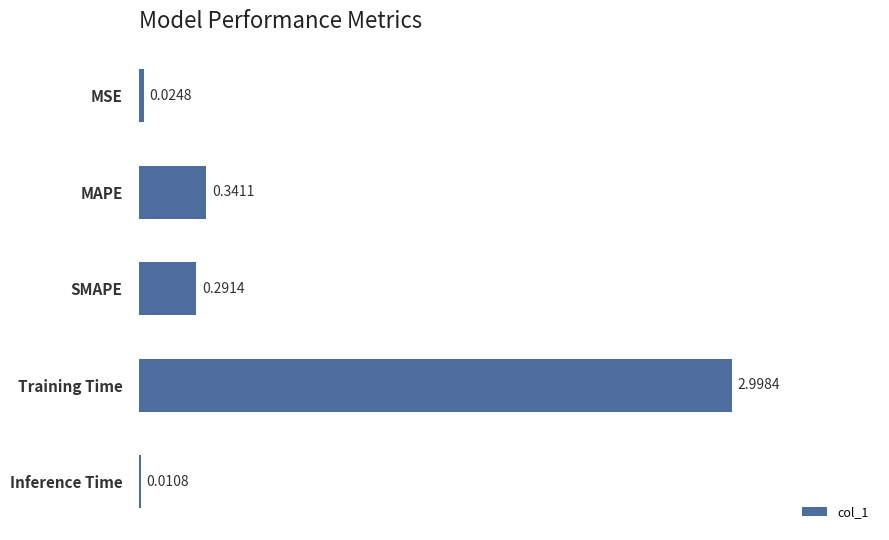

Where is the data nearest to the value 1?

MAPE